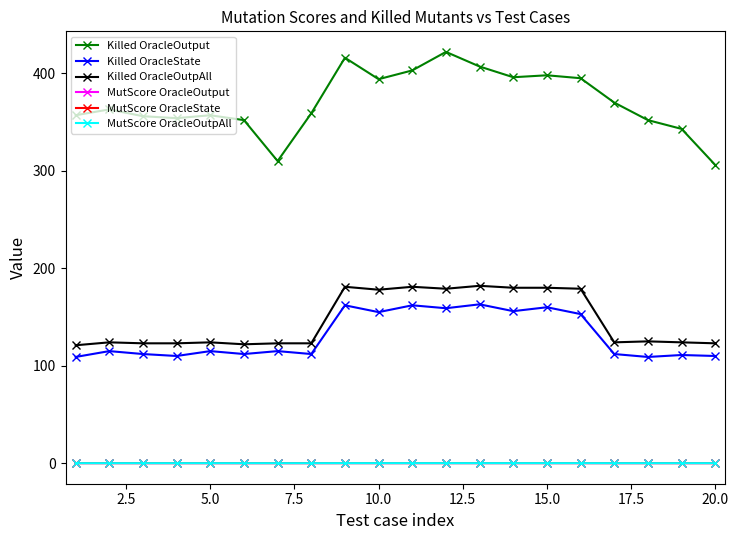

At how many categories does at least one series exceed 336?

18